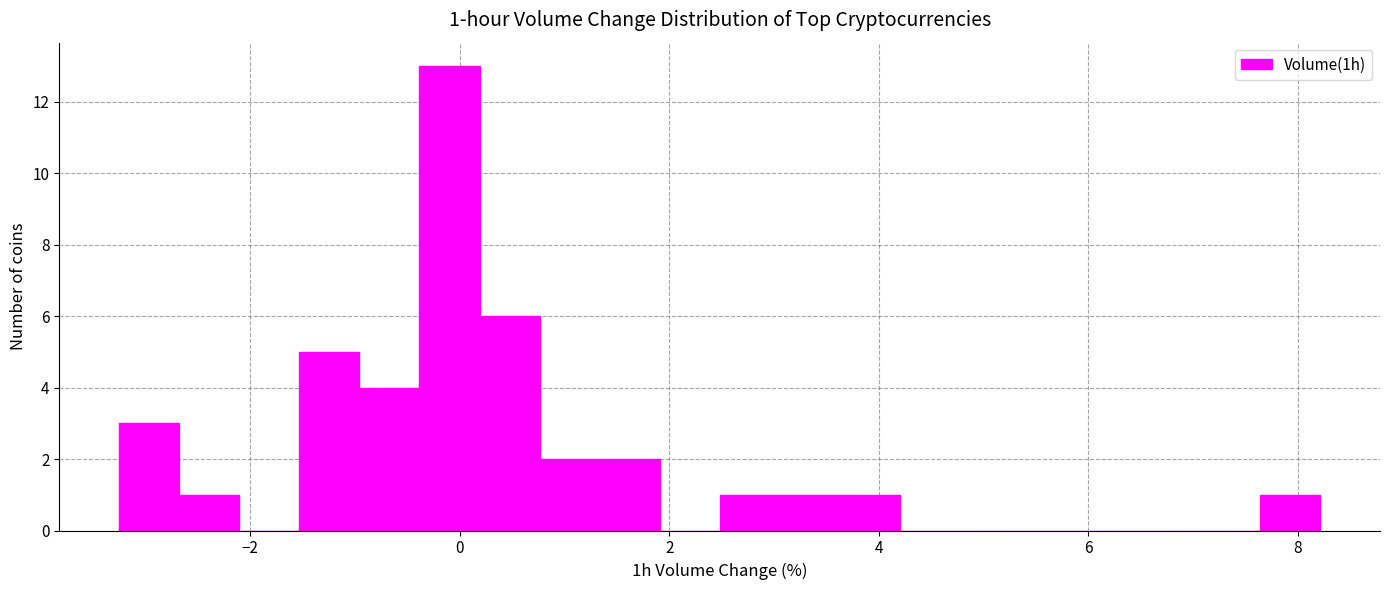

Read against the x-axis, roughly where is the centre of the tallest bar?

0.0